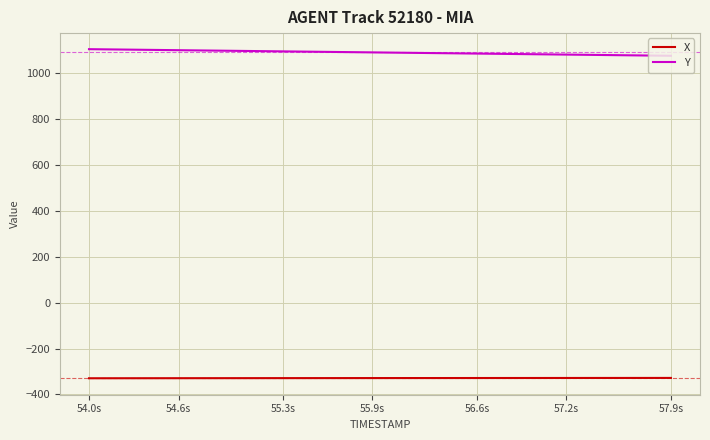

Which series has the largest total across all categories?

Y